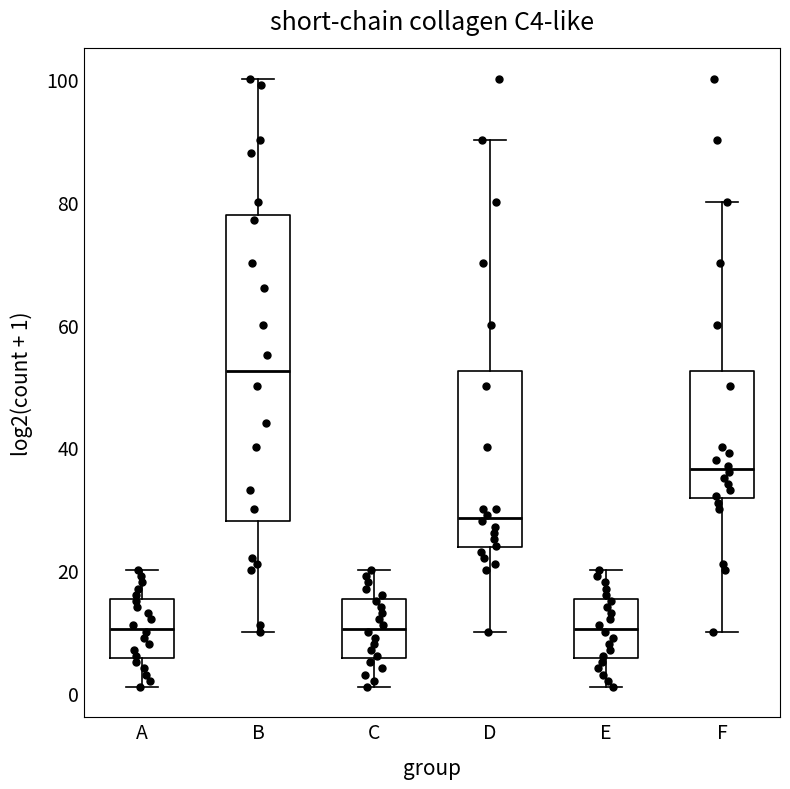

Reading left to right, transcribe this box plot: for each box, give where its median line is, the range the box spans, and where its two whiskers end, as read against the y-axis. The values are not printed on the chart, so give them approximately, as read against the axis.

A: median 10, box 6 to 16, whiskers 2 to 20
B: median 52, box 28 to 78, whiskers 10 to 100
C: median 10, box 6 to 16, whiskers 2 to 20
D: median 28, box 24 to 52, whiskers 10 to 90
E: median 10, box 6 to 16, whiskers 2 to 20
F: median 36, box 32 to 52, whiskers 10 to 80